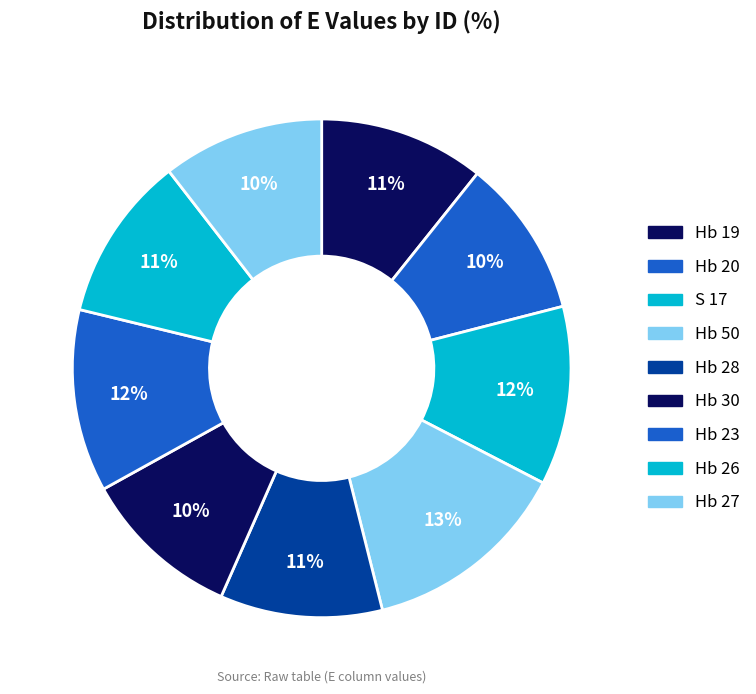

Which category has the biggest portion of the pie?

Hb 50